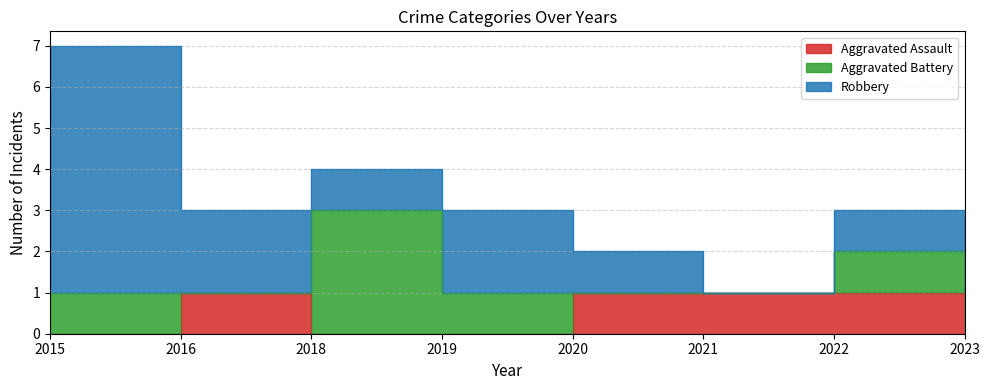

Which category has the lowest value in the Aggravated Assault series?

2015